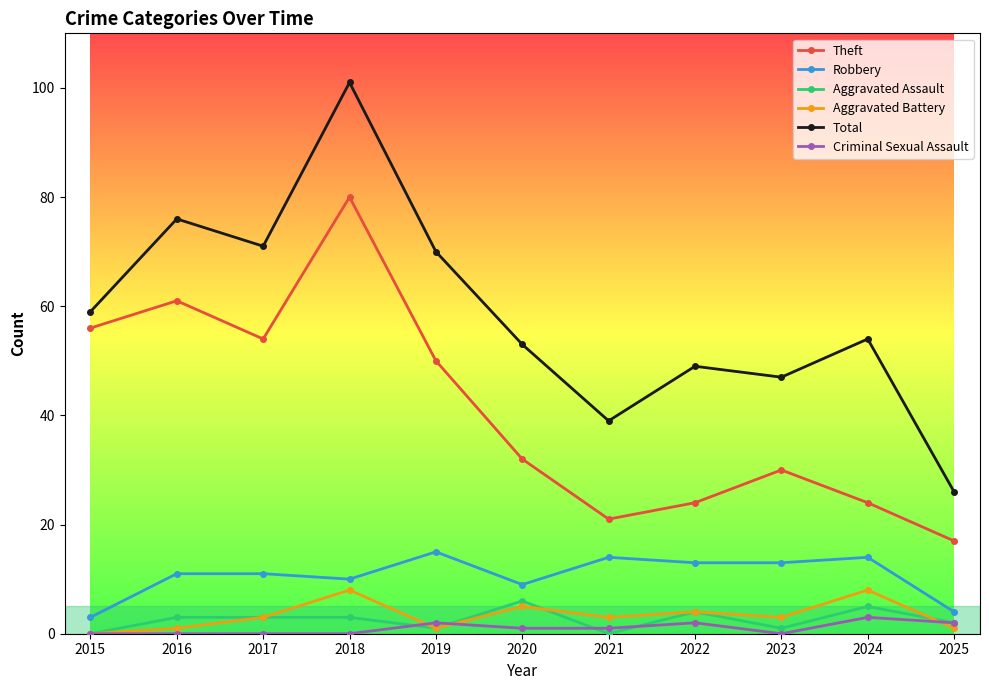

True or false: Aggravated Assault has more than 0 points higher than both neighbors.

True